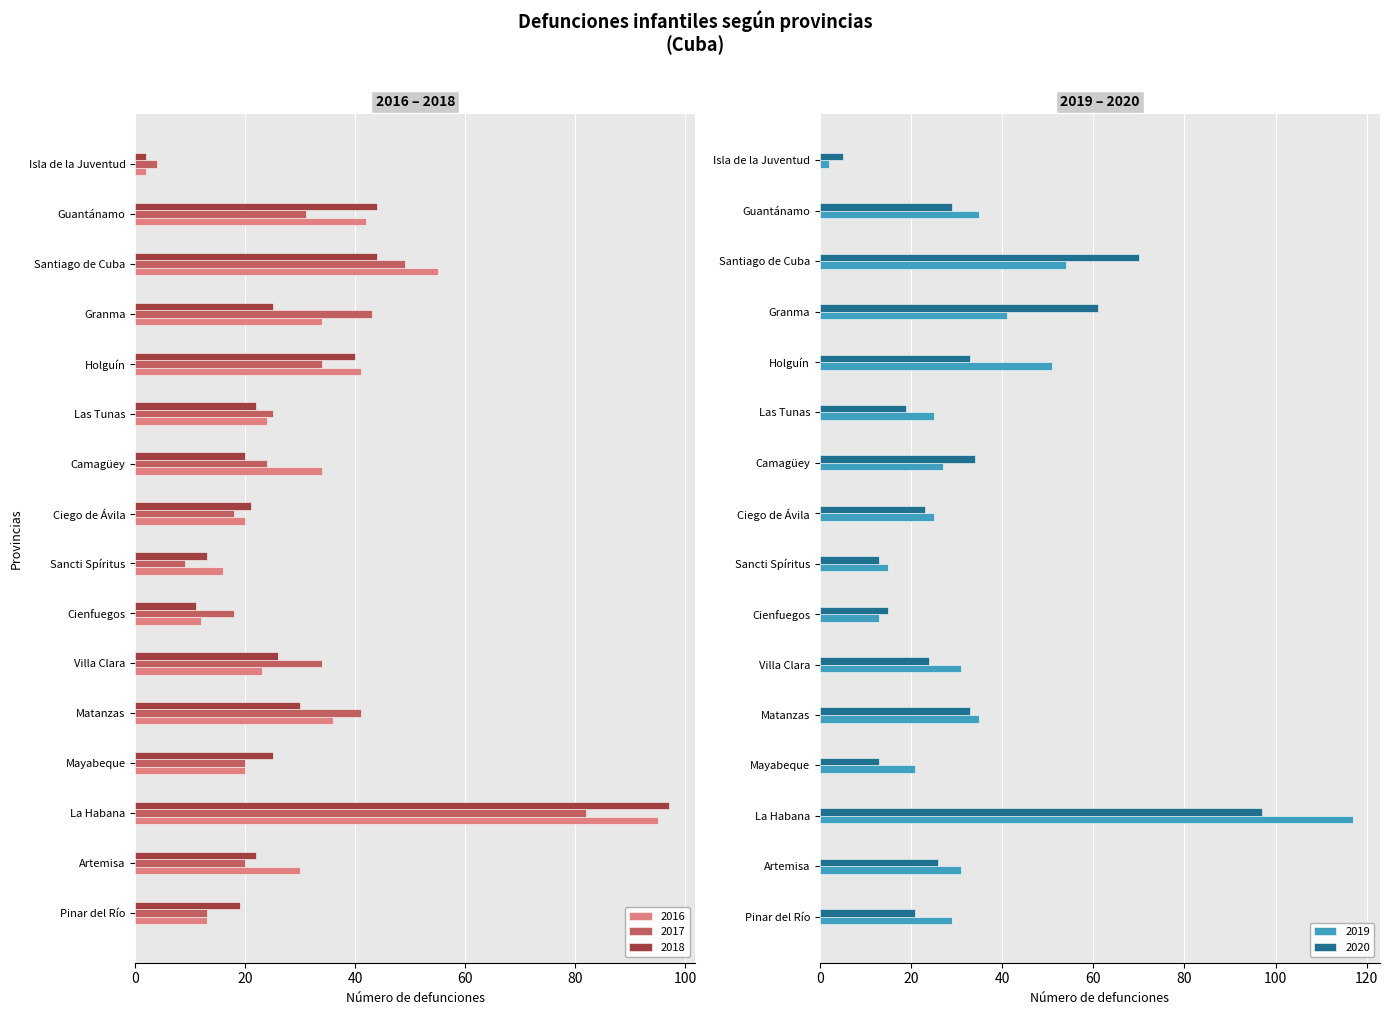

What position from the left is Sancti Spíritus?

8